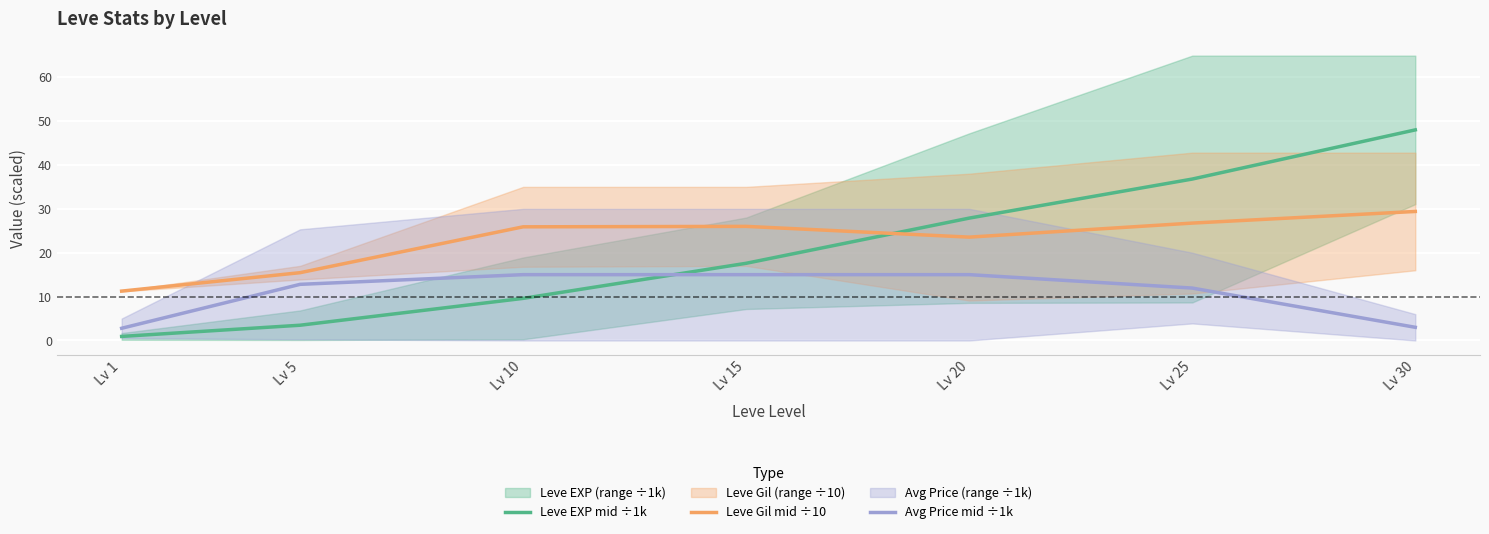

Which series has the largest total across all categories?

Leve Gil mid ÷10